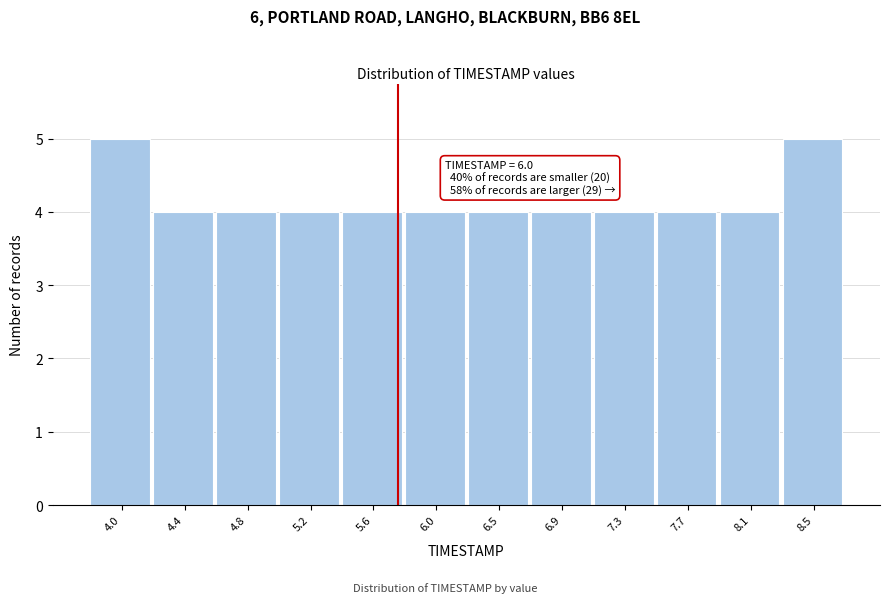

Reading left to right, list all the values displayed in this chart.

4.0=5	4.4=4	4.8=4	5.2=4	5.6=4	6.0=4	6.5=4	6.9=4	7.3=4	7.7=4	8.1=4	8.5=5